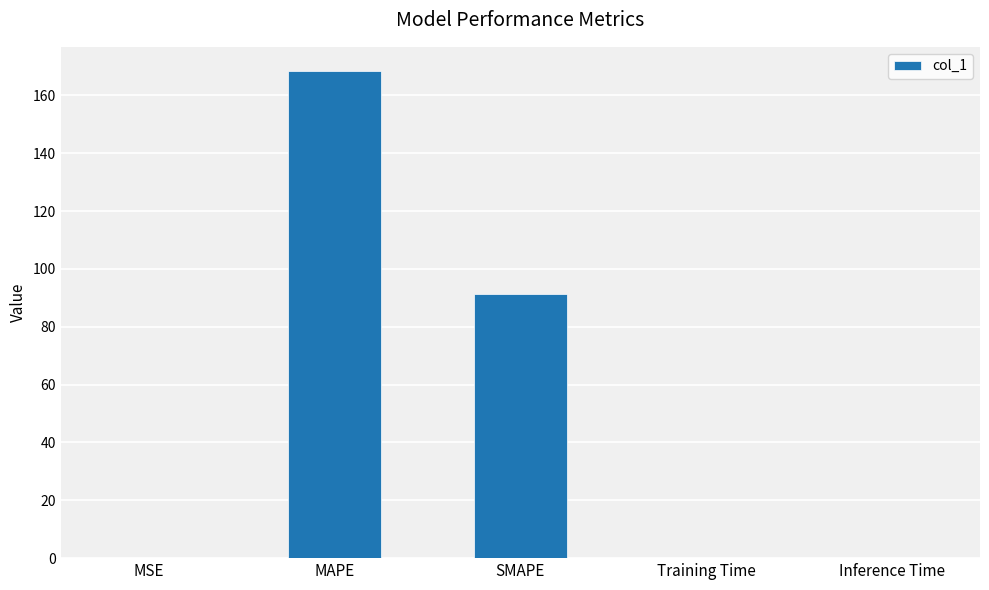

Reading right to left, what are all the values shown in this chart?

0.1	0.1	91.4	168.4	0.1